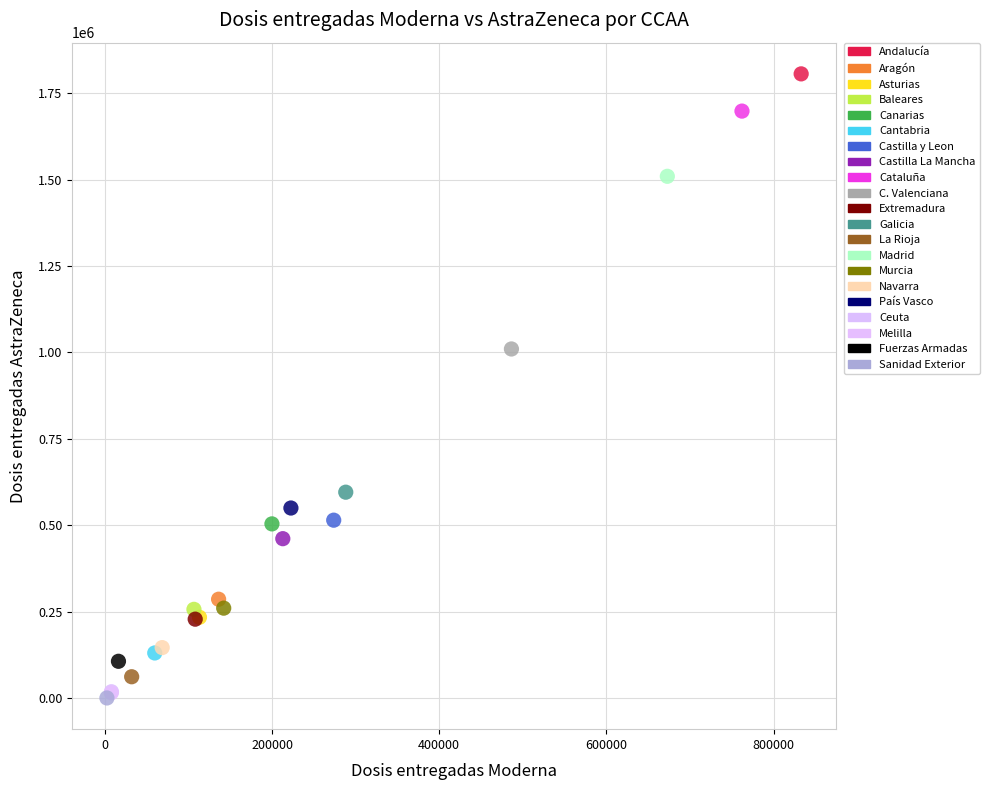

What are all the series names shown in the legend?

Andalucía, Aragón, Asturias, Baleares, Canarias, Cantabria, Castilla y Leon, Castilla La Mancha, Cataluña, C. Valenciana, Extremadura, Galicia, La Rioja, Madrid, Murcia, Navarra, País Vasco, Ceuta, Melilla, Fuerzas Armadas, Sanidad Exterior